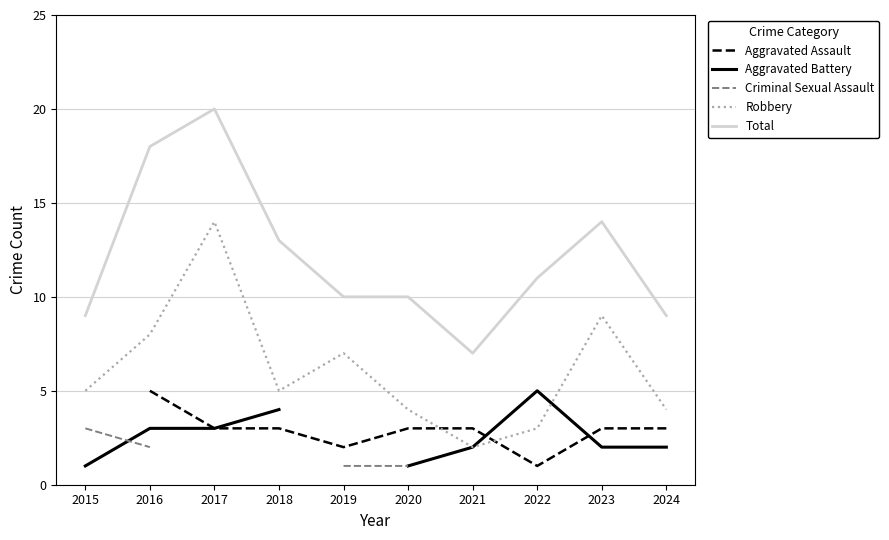

What is the value of the Aggravated Assault point at the 9th from the left?

3.0